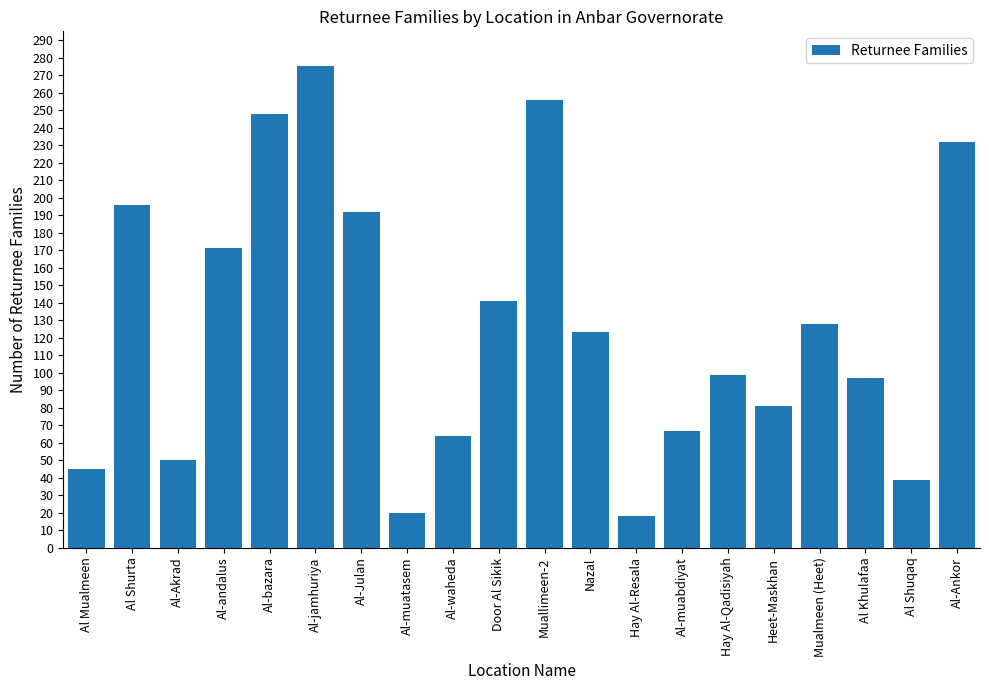

The value at Al-Ankor is 232. True or false?

True